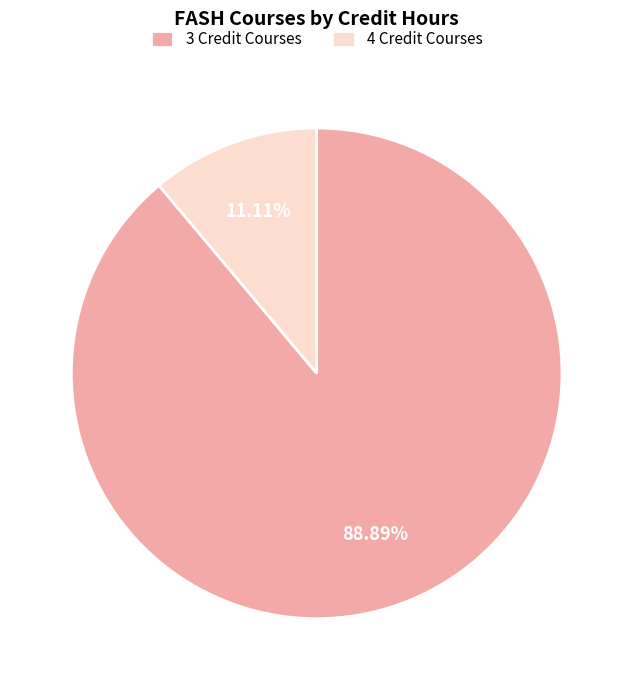

What is the ratio of the value at 3 Credit Courses to the value at 4 Credit Courses?

8.0